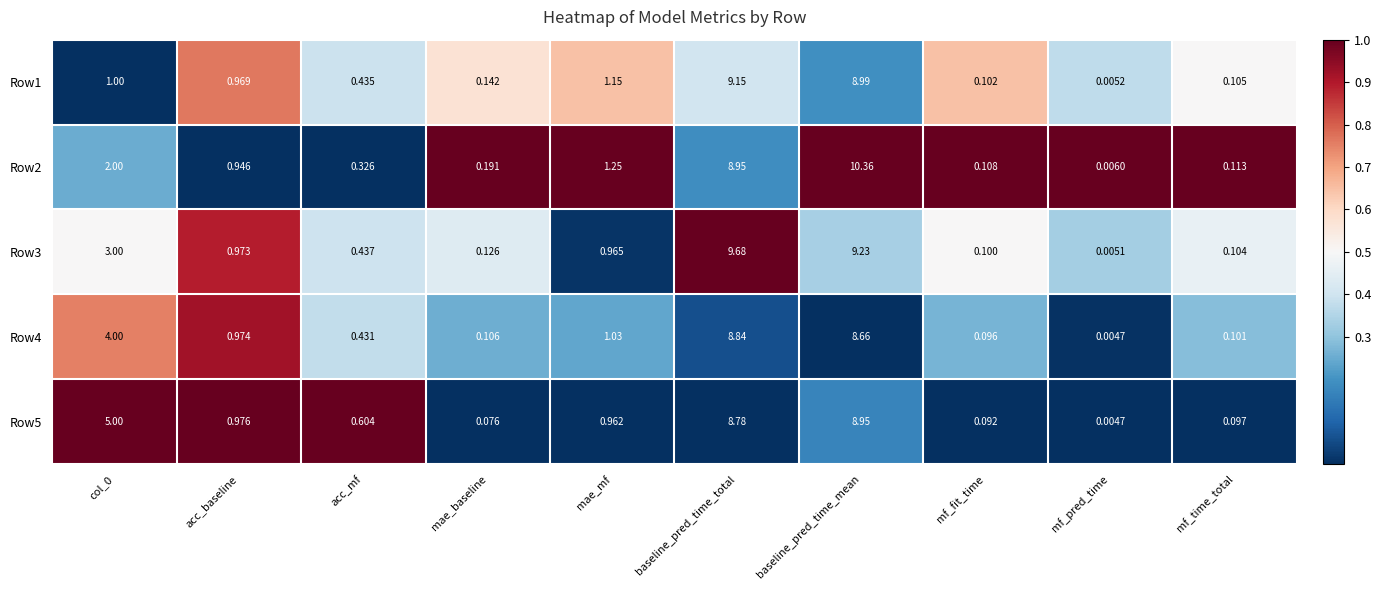

What is the total value across all series at mf_fit_time?

0.5